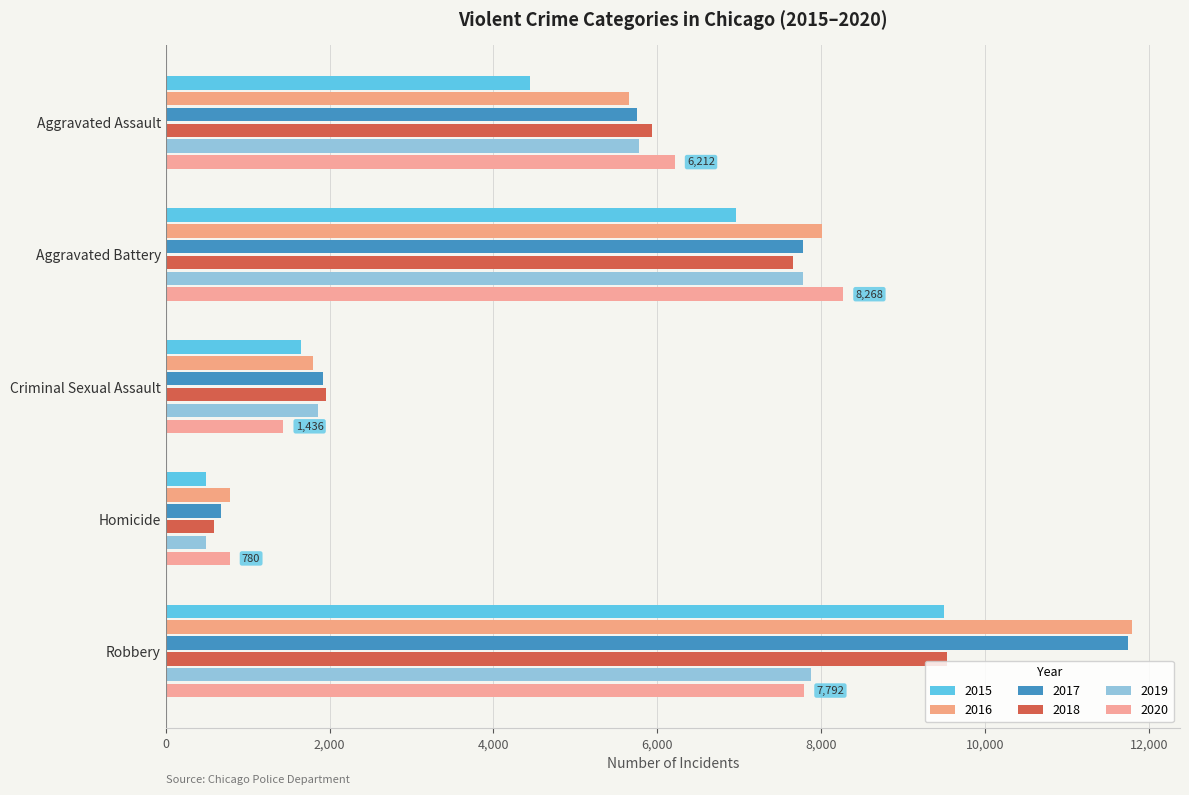

What is the sum of all 2015 values?

23058